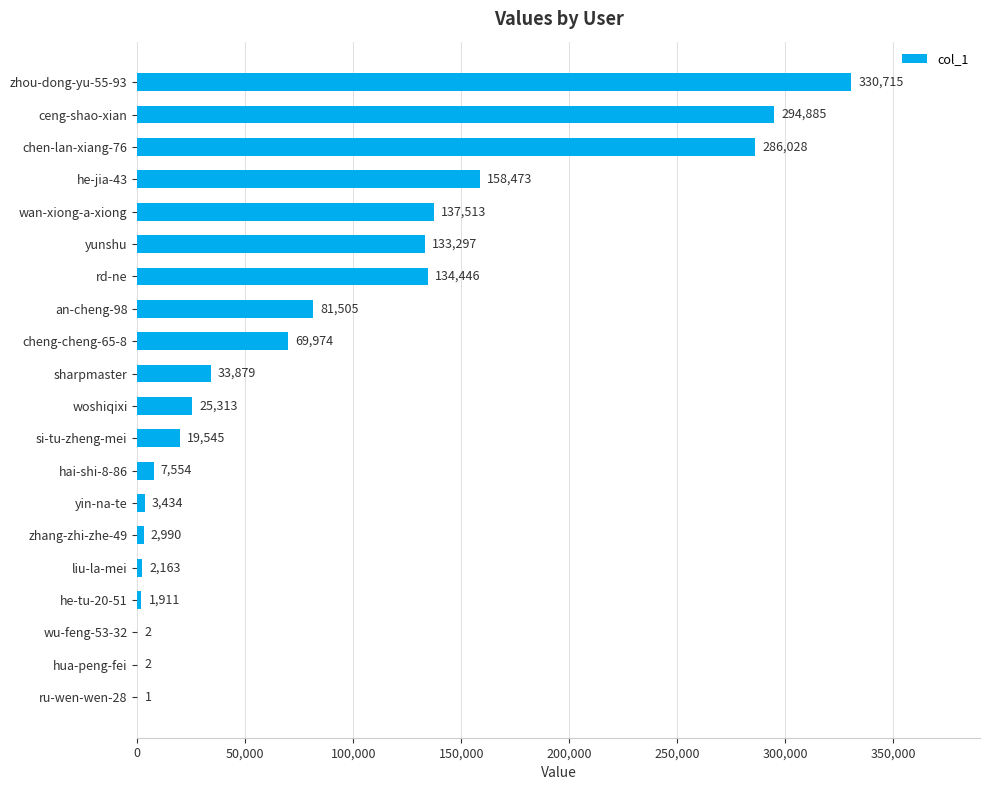

True or false: the data shows 96487 at he-jia-43.

False